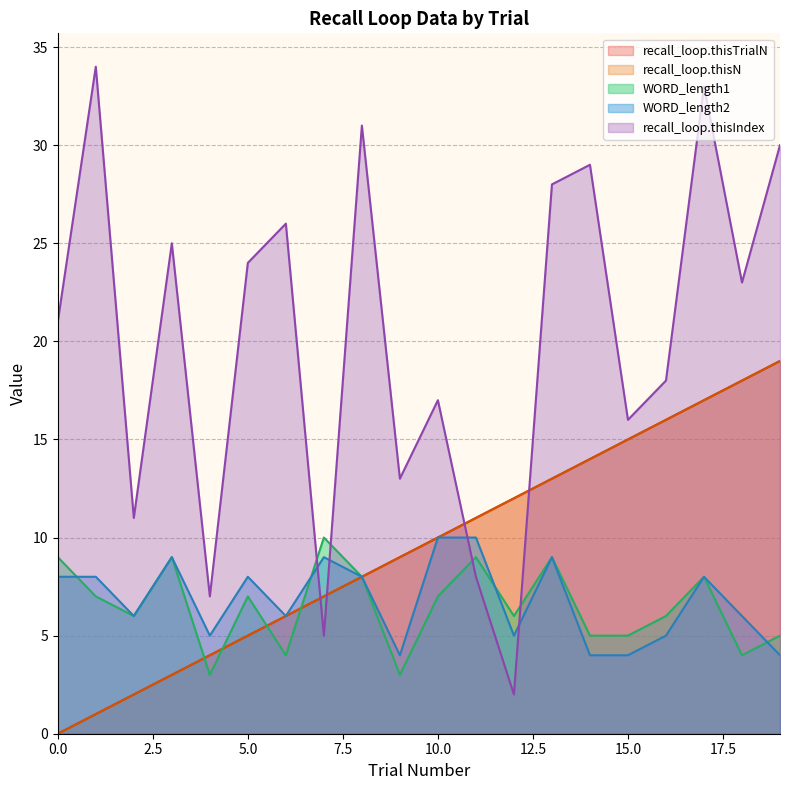

How many data points in WORD_length2 are above 8?

5